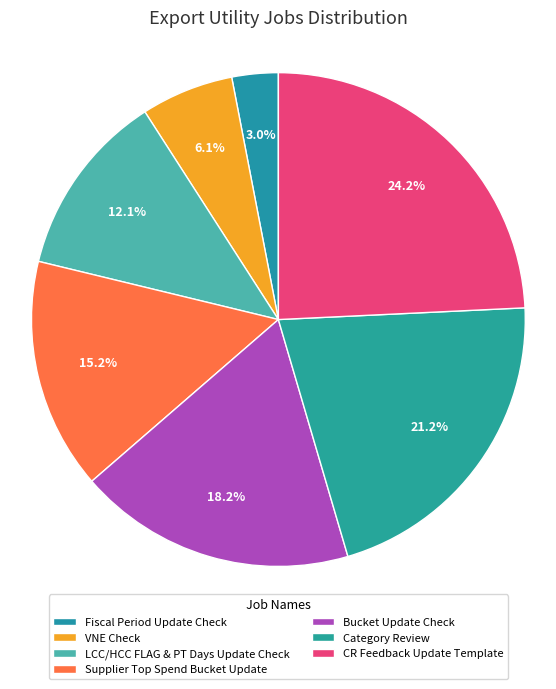

How many slices are in this pie chart?

7